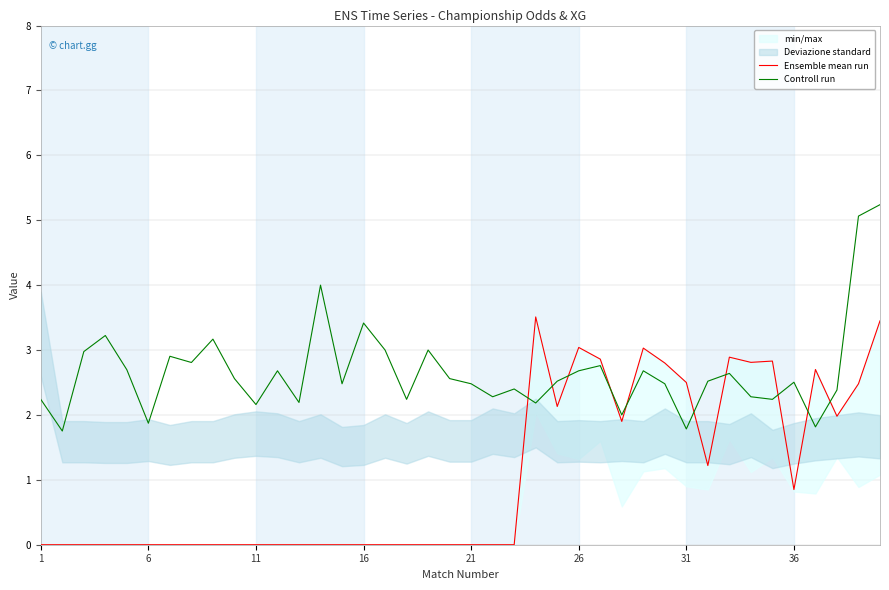

The value of Controll run at 12 is 3.0. True or false?

False